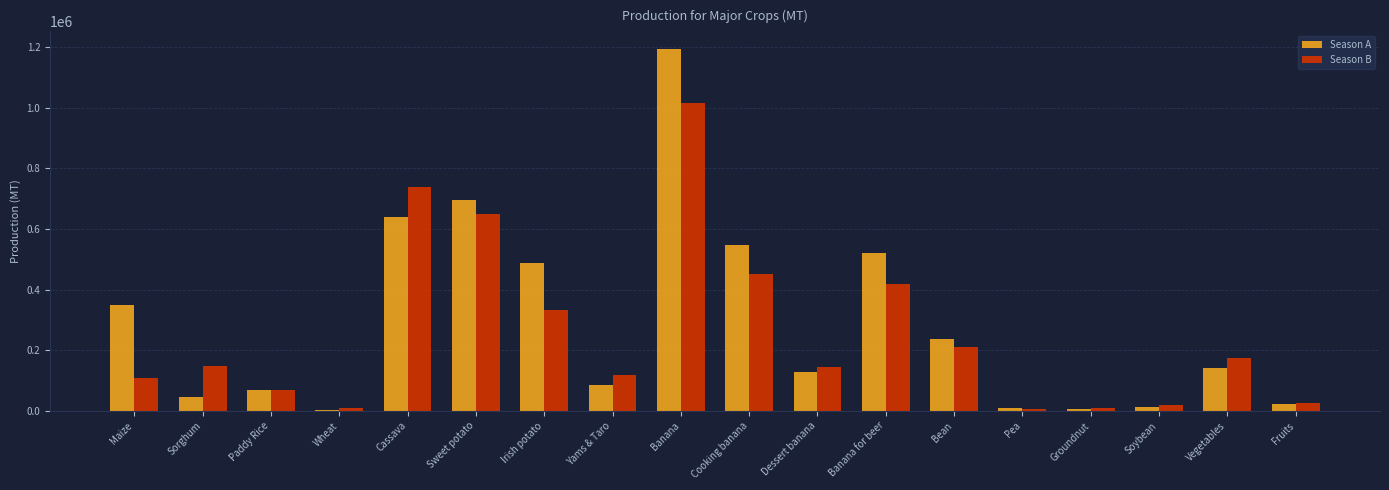

Where is Season A nearest to the value 598175?

Cassava